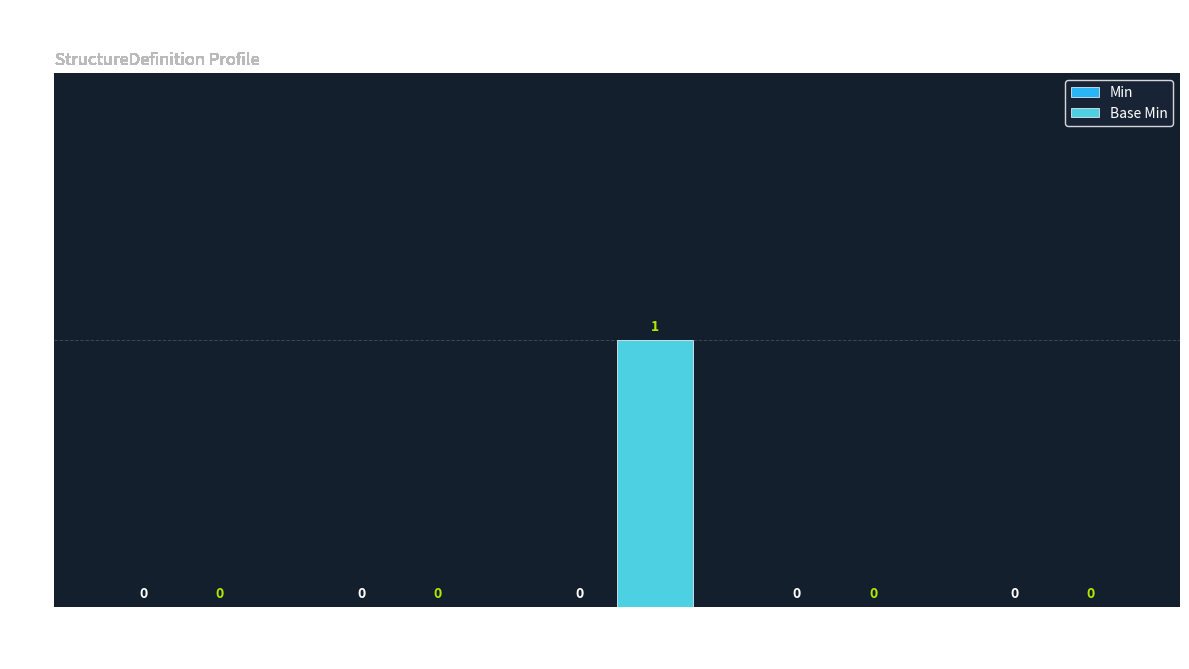

Reading left to right, extract all data points from this chart.

Extension=0	Extension.id=0	Extension.extension=1	Extension.url=0	Extension.value[x]=0